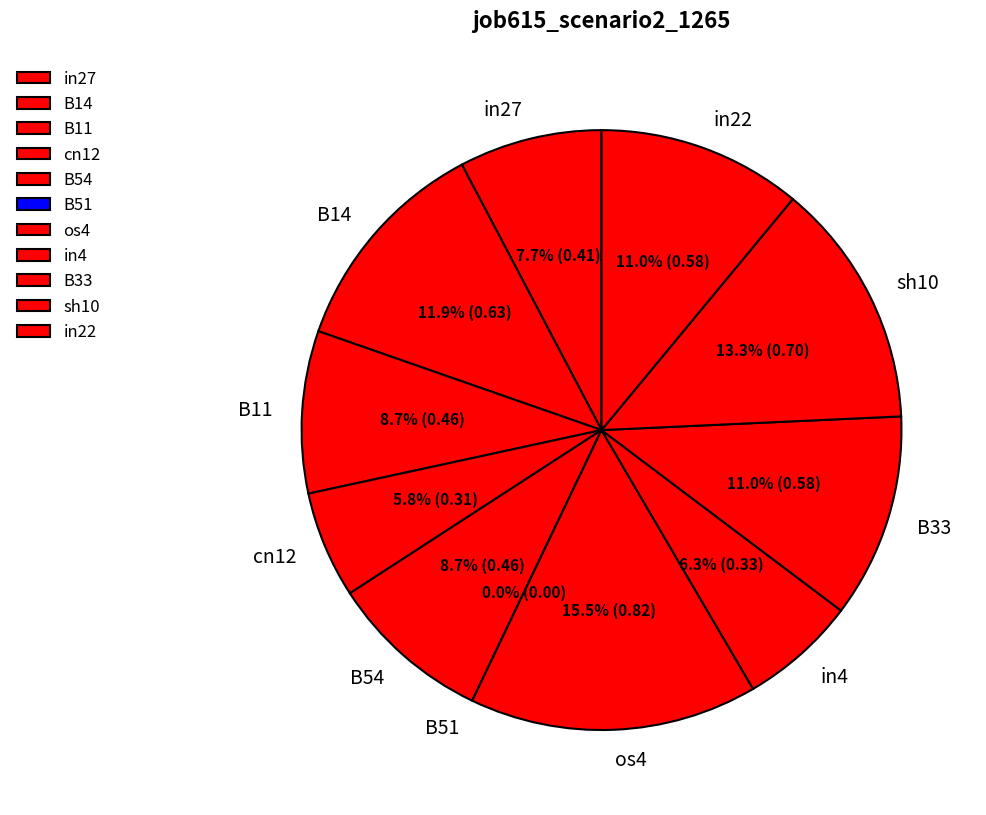

Is it true that in22 is 11% of the pie?

True